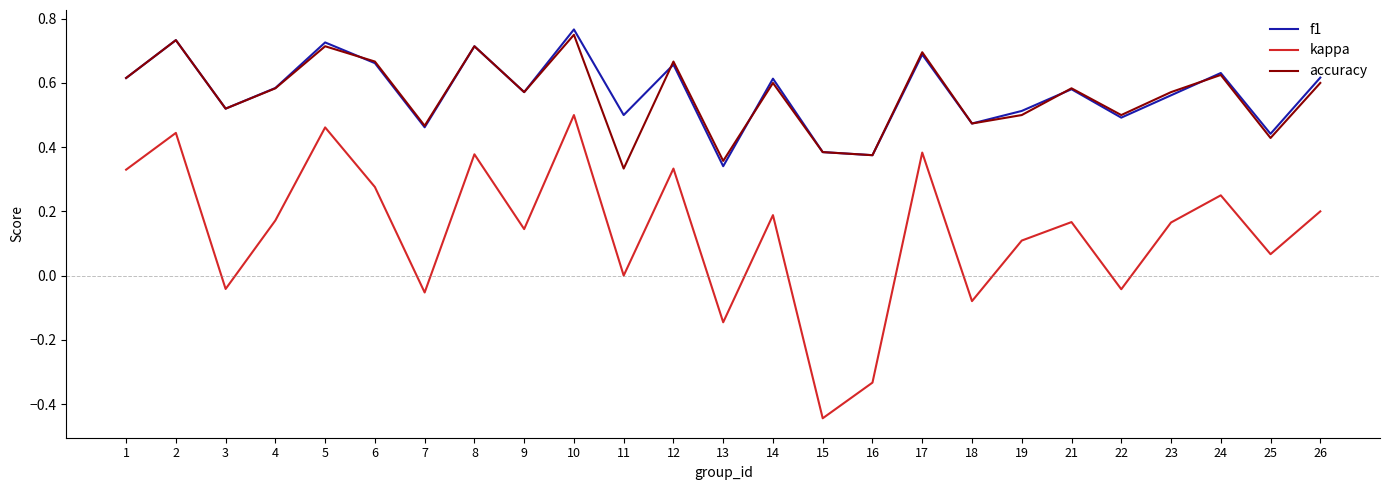

Is it true that f1 equals 0.7 at 12?

True